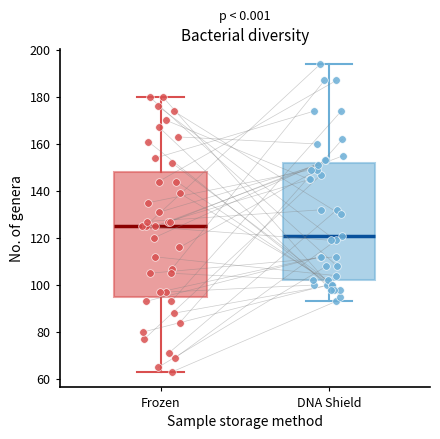

Reading left to right, transcribe this box plot: for each box, give where its median line is, the range the box spans, and where its two whiskers end, as read against the y-axis. The values are not printed on the chart, so give them approximately, as read against the axis.

Frozen: median 126, box 96 to 148, whiskers 64 to 180
DNA Shield: median 122, box 102 to 152, whiskers 94 to 194